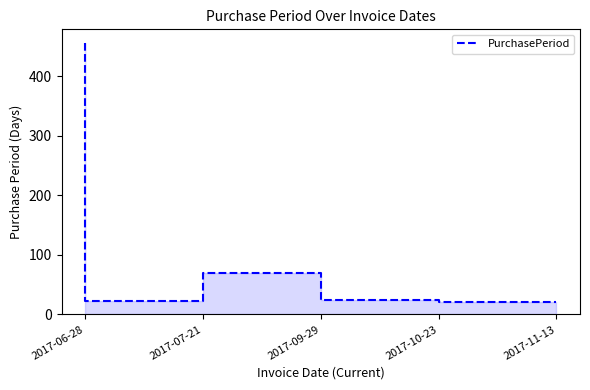

What is the difference between the values at 2017-09-29 and 2017-10-23?

46